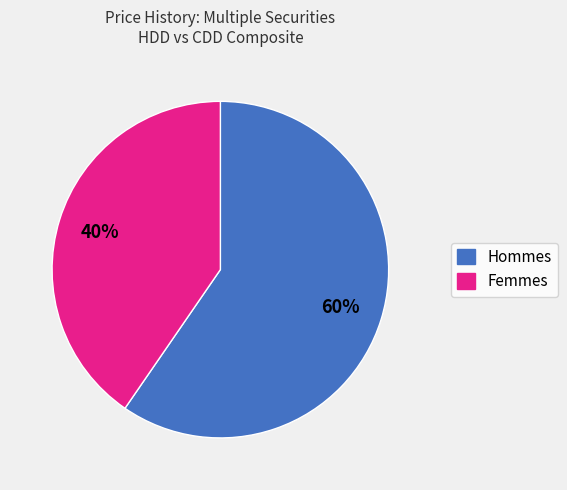

Does any single category account for the majority?

Yes